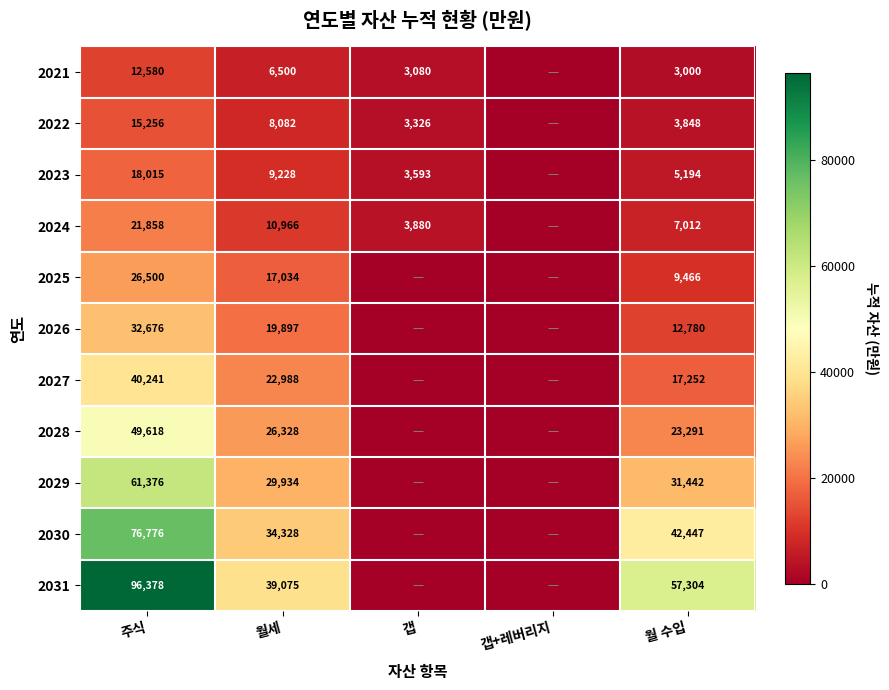

Rank the series at 월세 from highest to lowest value.

2031, 2030, 2029, 2028, 2027, 2026, 2025, 2024, 2023, 2022, 2021